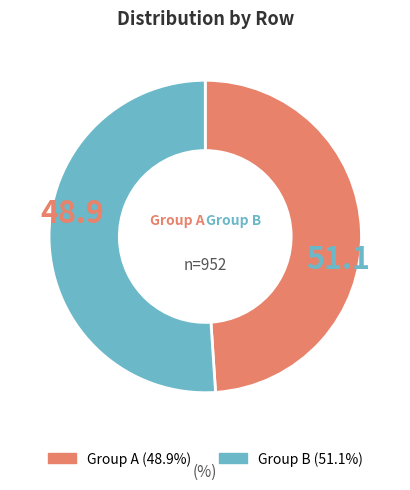

How many segments does this pie chart have?

2